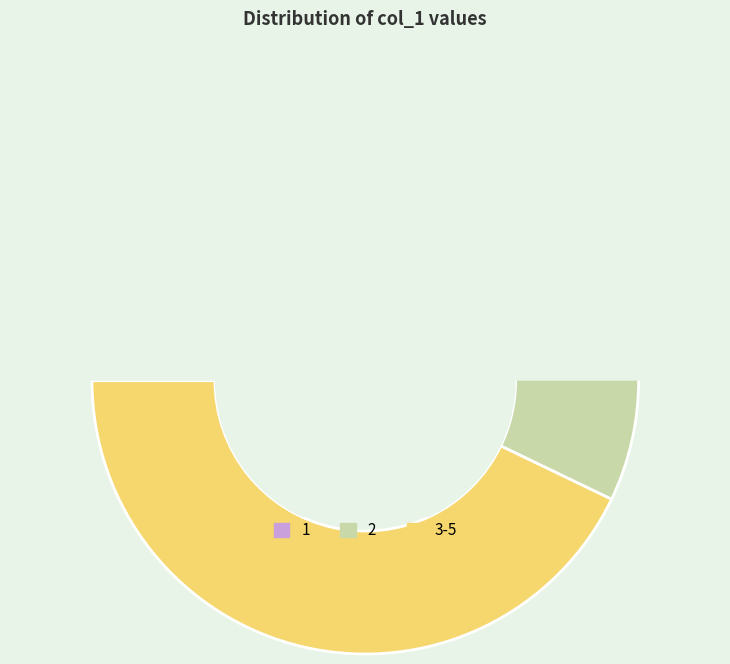

Does 1 account for over 50% of the chart?

No